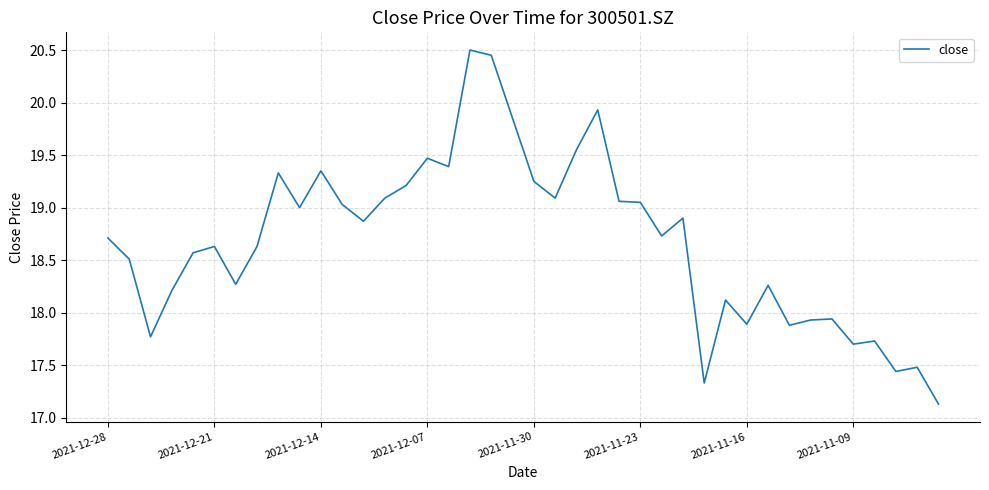

What is the maximum value shown in the chart?

20.5